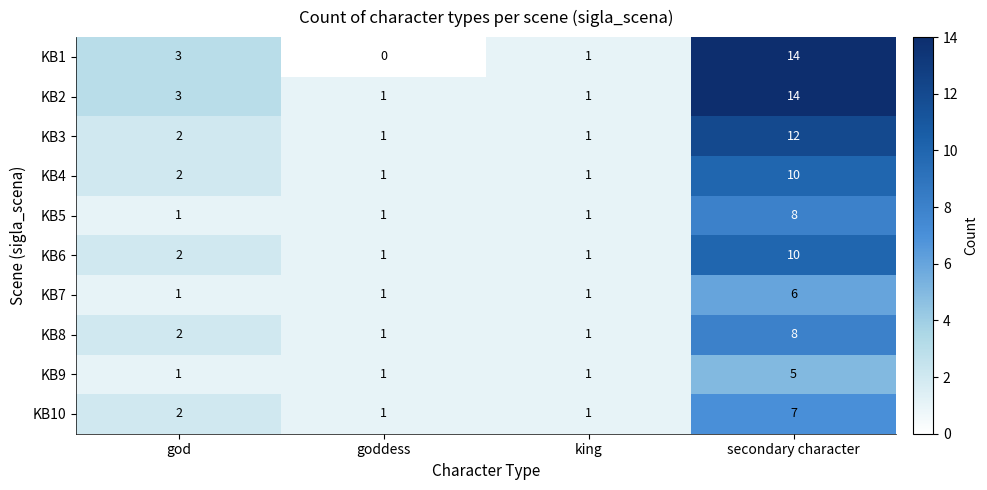

At which label is KB3 closest to 6?

god